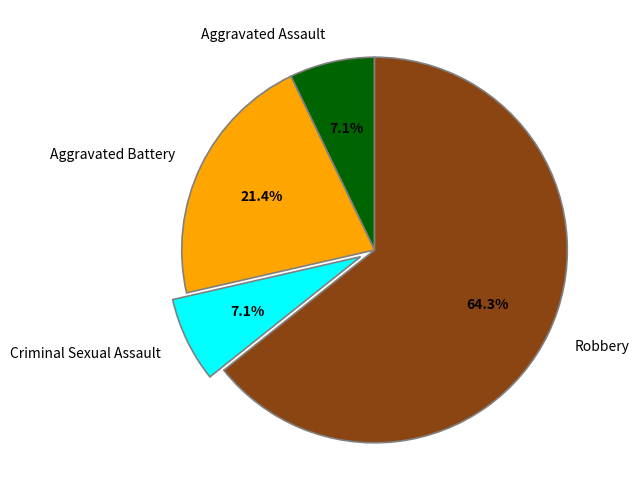

What percentage is the Criminal Sexual Assault slice, to the nearest percent?

7%